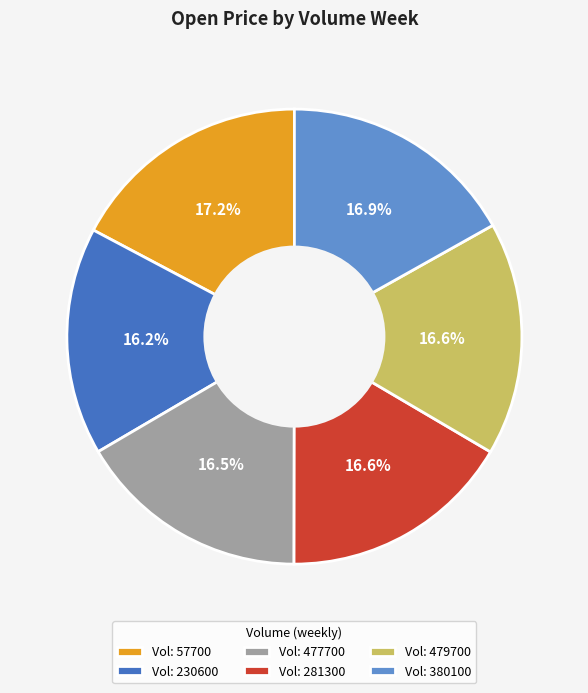

What is the ratio of the value at Vol: 281300 to the value at Vol: 477700?

1.0